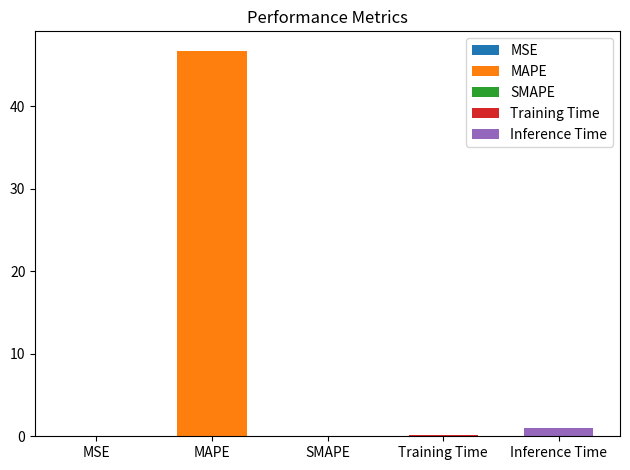

List the labels in order of value, smallest first.

SMAPE, MSE, Training Time, Inference Time, MAPE